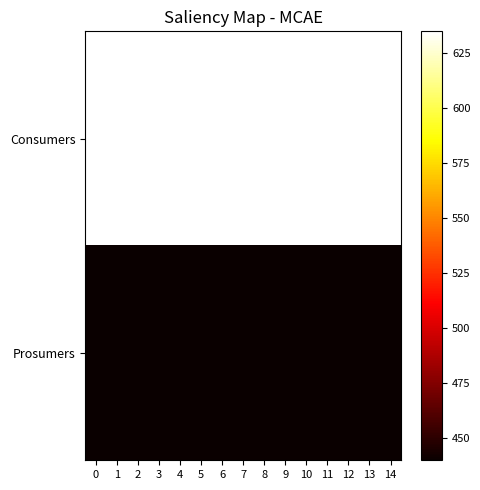

At 6, list the series in order from largest to smallest.

Consumers, Prosumers